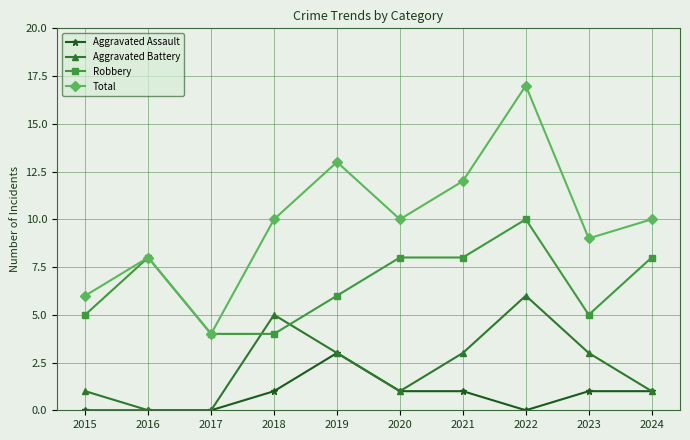

How many values in the Aggravated Battery series are below 3?

5